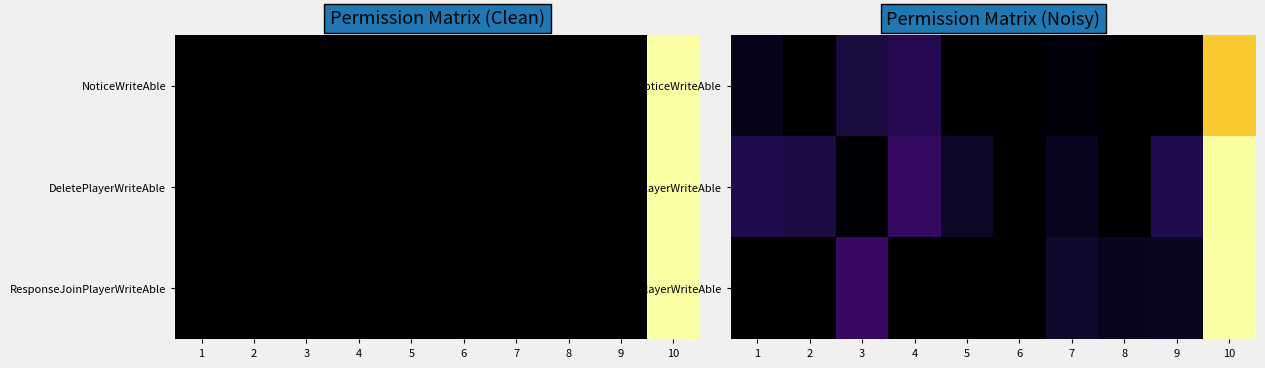

Rank the categories by NoticeWriteAble value from highest to lowest.

10, 4, 3, 1, 7, 2, 5, 6, 8, 9